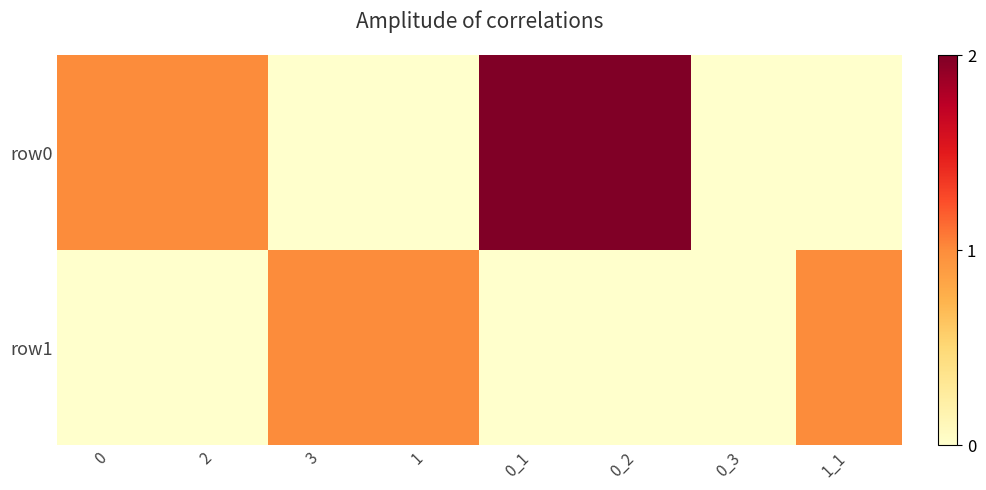

How many categories are shown in the chart?

8